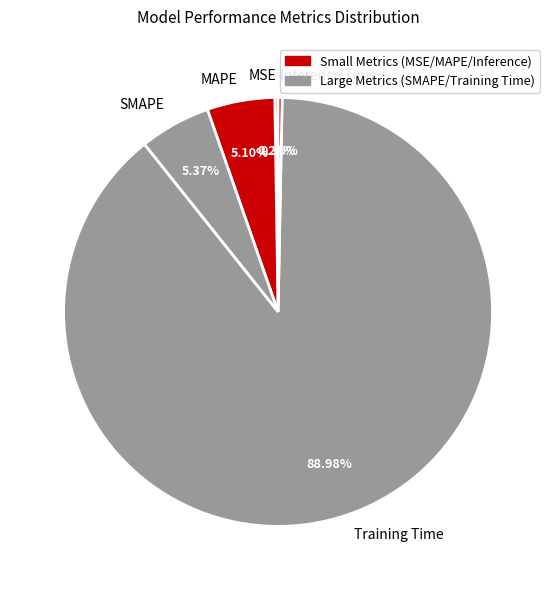

Is the sum of SMAPE and MAPE greater than half?

No